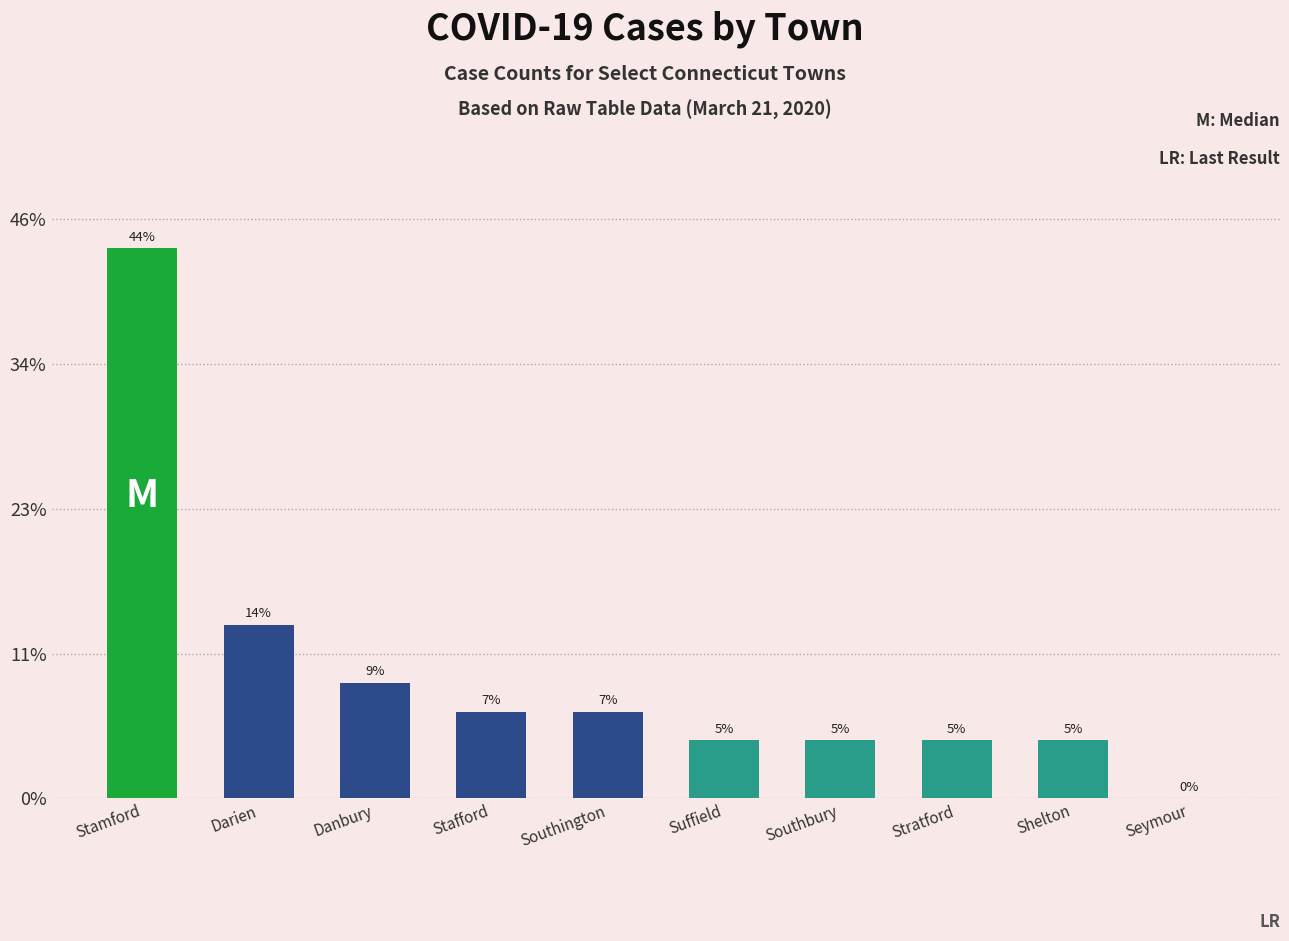

At which category does the chart reach its minimum across all series?

Seymour